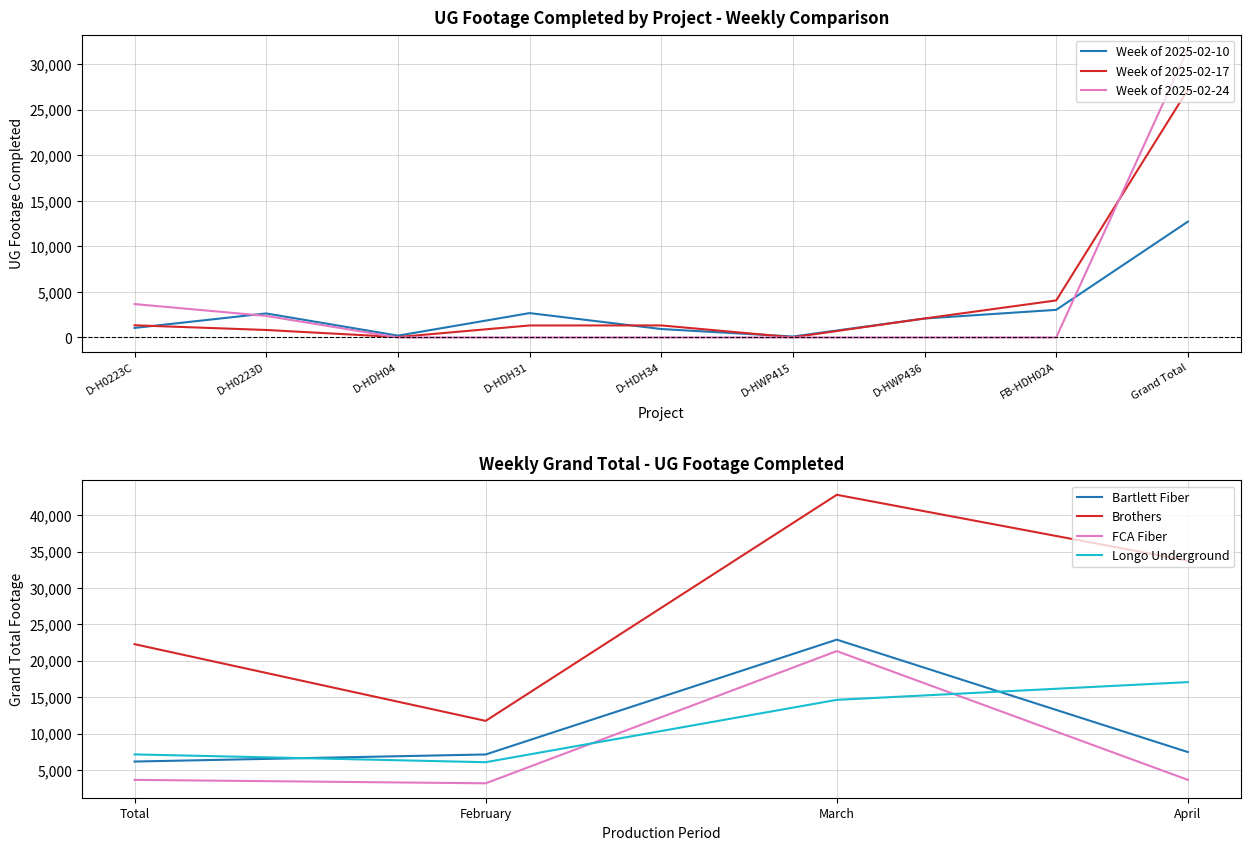

After their last crossing, which series has the higher values: Week of 2025-02-24 or Week of 2025-02-10?

Week of 2025-02-24